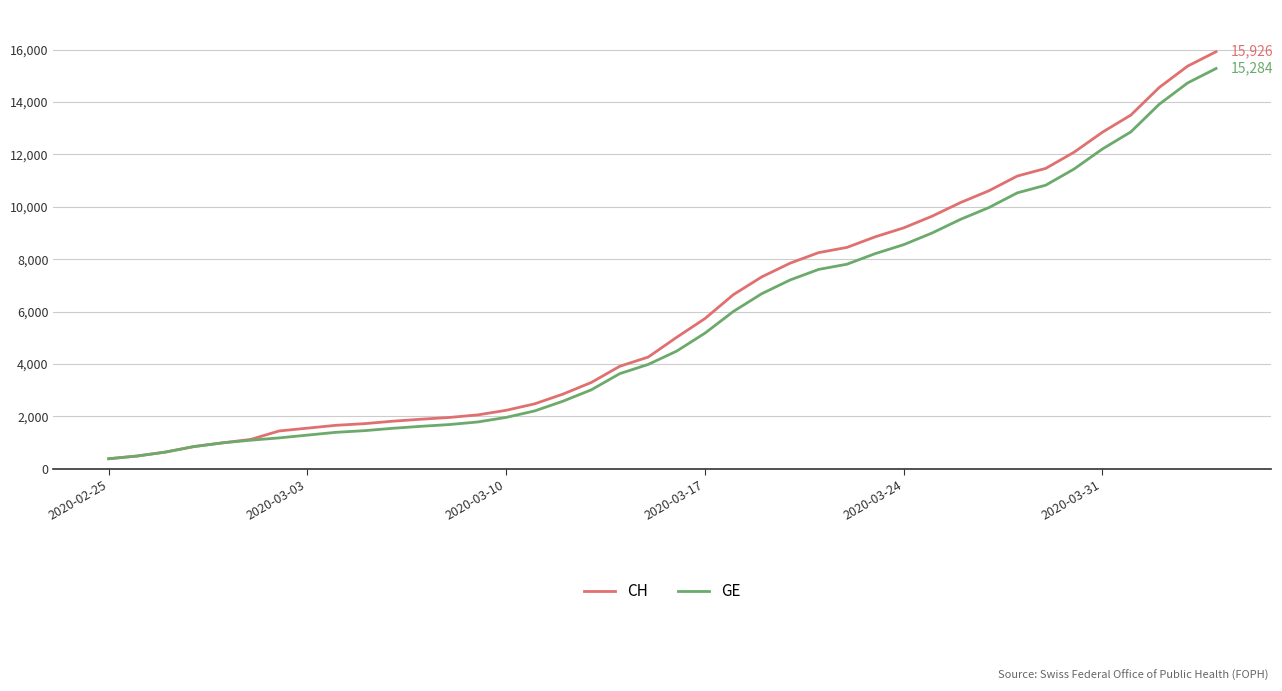

Which series has the widest spread of values?

CH